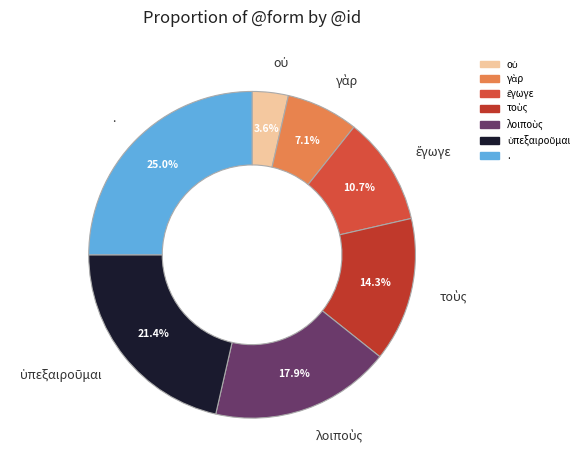

What is the largest slice in the pie chart?

.